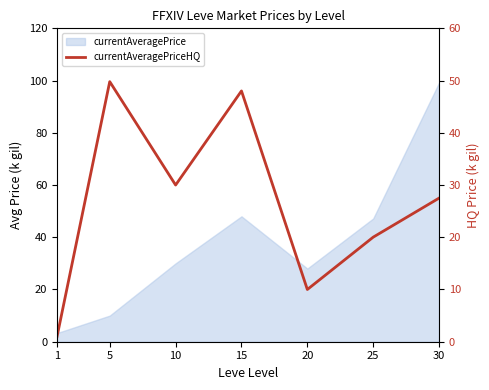

Rank the categories by value from lowest to highest.

1, 20, 25, 30, 10, 15, 5